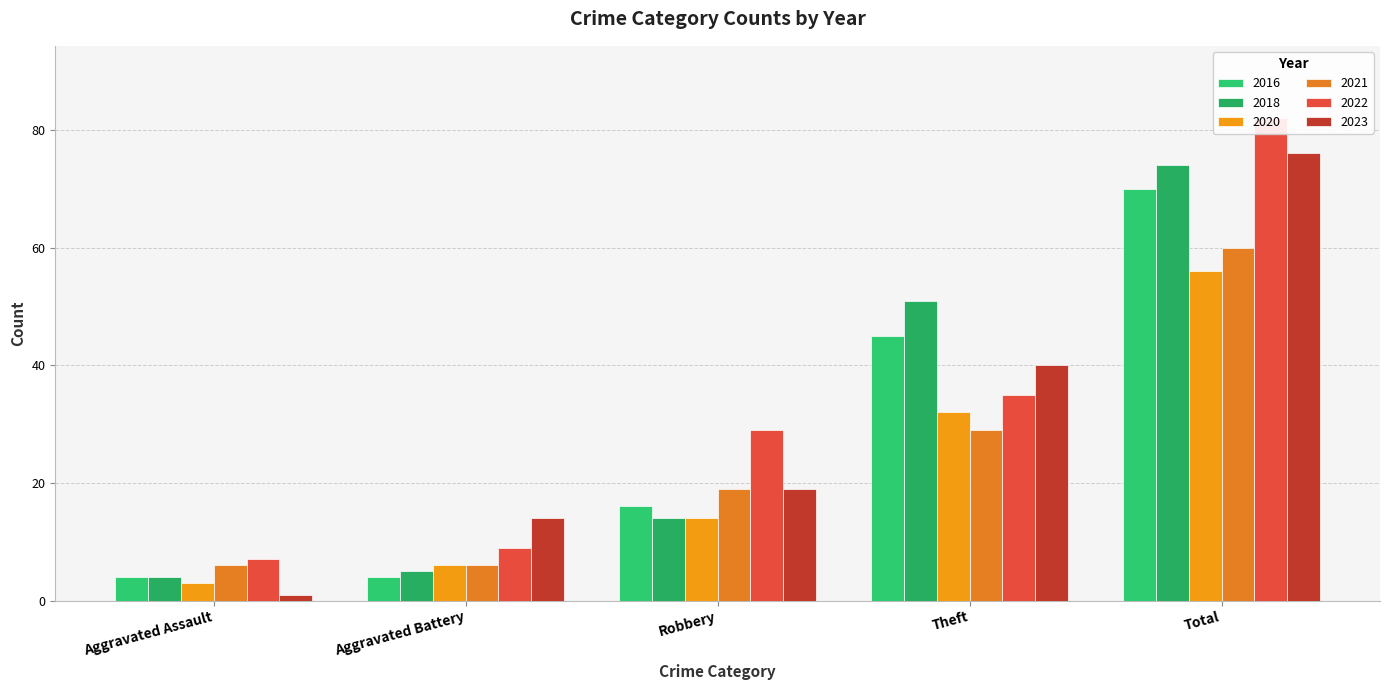

Reading left to right, extract all data points from this chart.

2016: Aggravated Assault=4	Aggravated Battery=4	Robbery=16	Theft=45	Total=70
2018: Aggravated Assault=4	Aggravated Battery=5	Robbery=14	Theft=51	Total=74
2020: Aggravated Assault=3	Aggravated Battery=6	Robbery=14	Theft=32	Total=56
2021: Aggravated Assault=6	Aggravated Battery=6	Robbery=19	Theft=29	Total=60
2022: Aggravated Assault=7	Aggravated Battery=9	Robbery=29	Theft=35	Total=82
2023: Aggravated Assault=1	Aggravated Battery=14	Robbery=19	Theft=40	Total=76